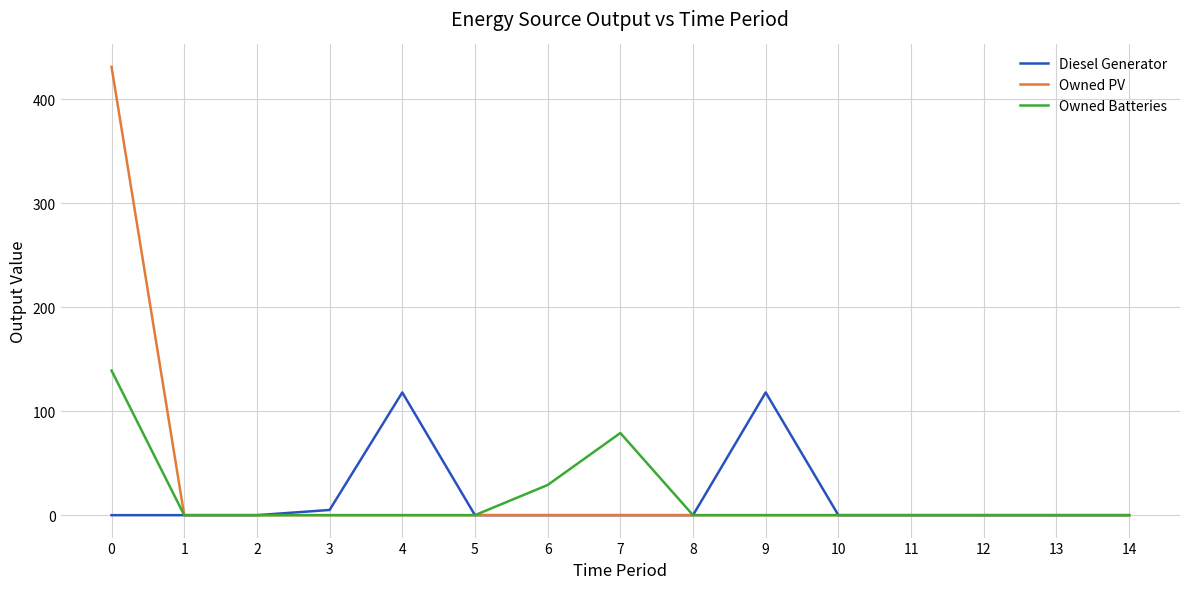

List the series in order of their peak value, highest first.

Owned PV, Owned Batteries, Diesel Generator